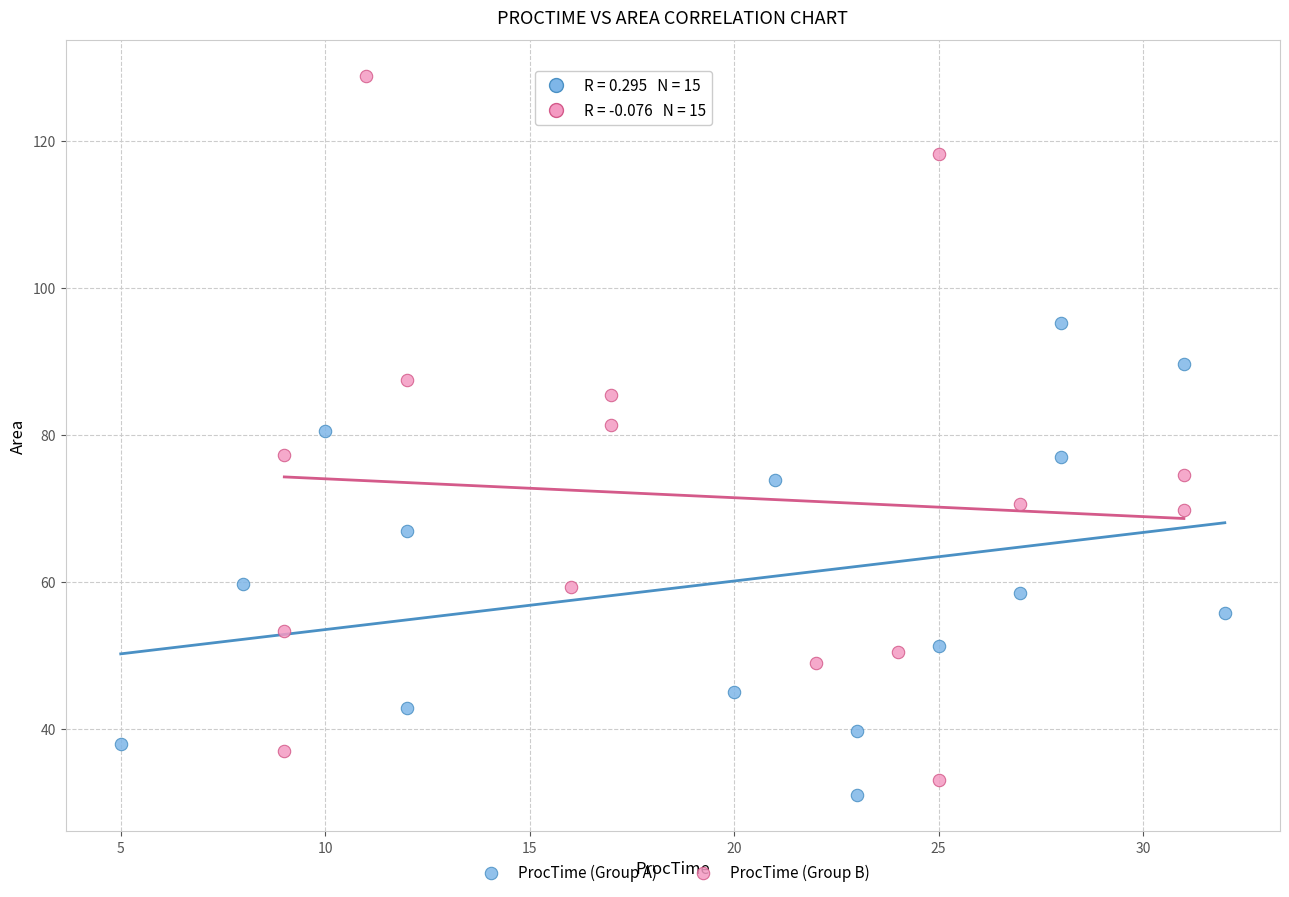

Which series has the widest spread of Y values?

ProcTime (Group B)